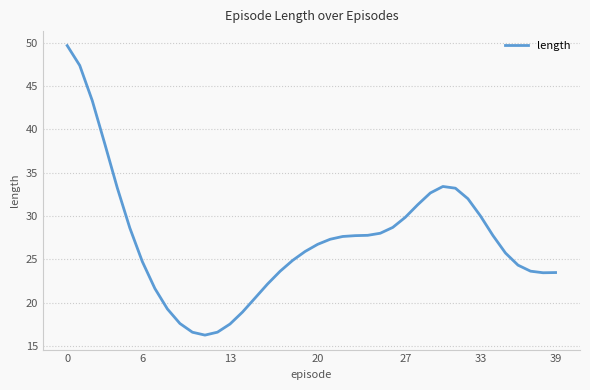

What is the difference between the second highest and second lowest values?

30.8